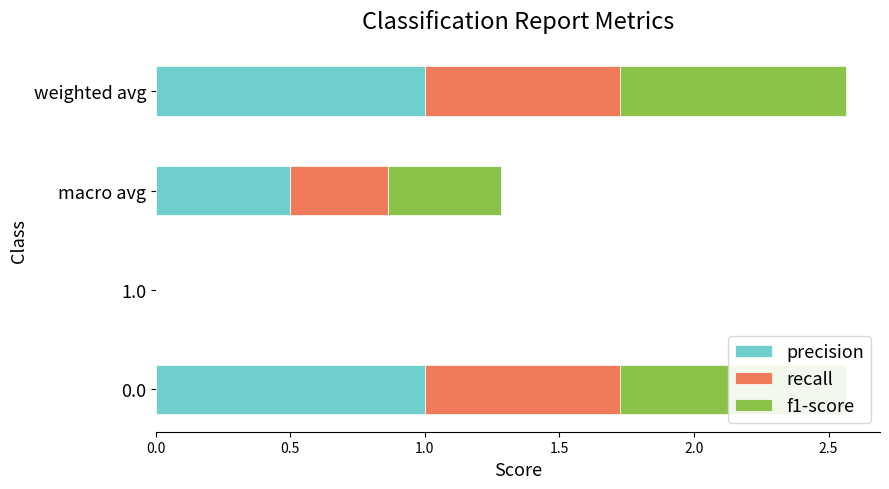

Reading left to right, list all the values displayed in this chart.

precision: 1.0	0.0	0.5	1.0
recall: 0.7	0.0	0.4	0.7
f1-score: 0.8	0.0	0.4	0.8